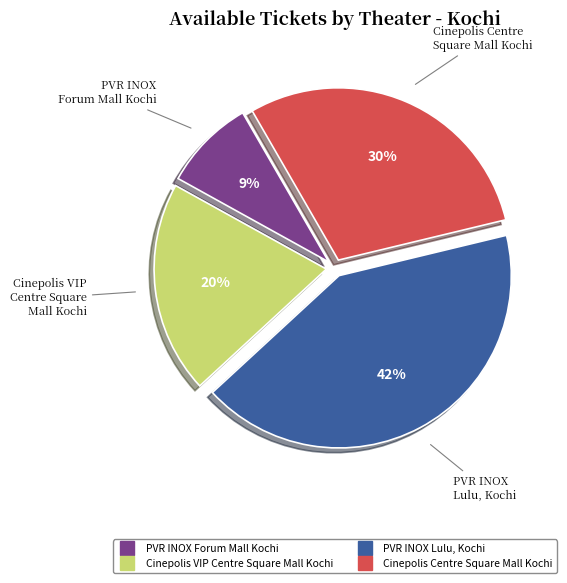

Is the sum of PVR INOX Forum Mall Kochi and PVR INOX Lulu, Kochi greater than half?

Yes